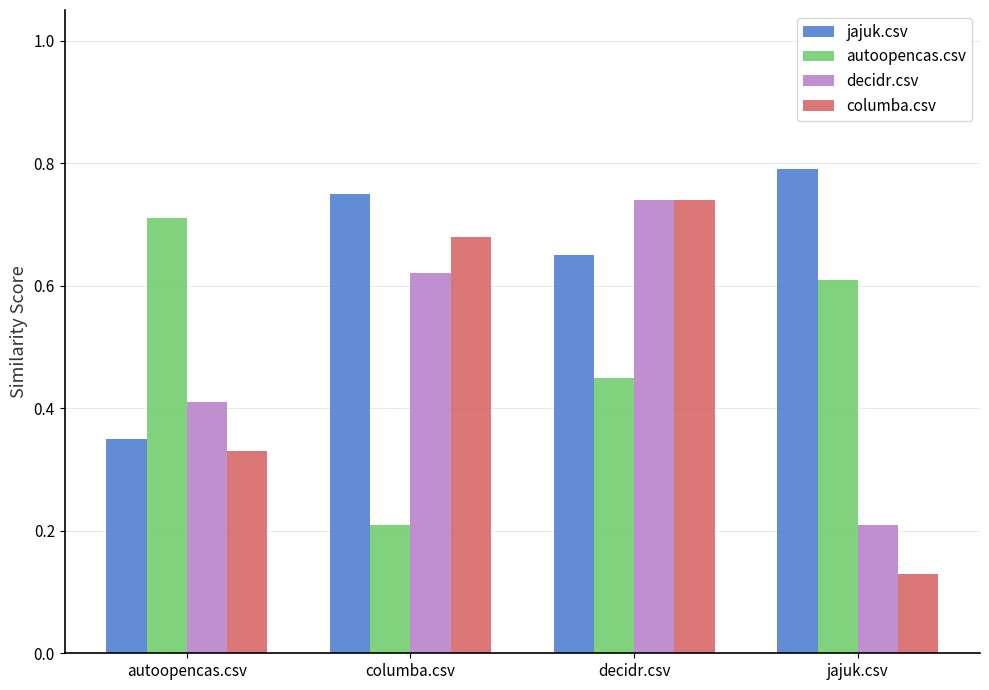

Which series changed the most between columba.csv and decidr.csv?

autoopencas.csv